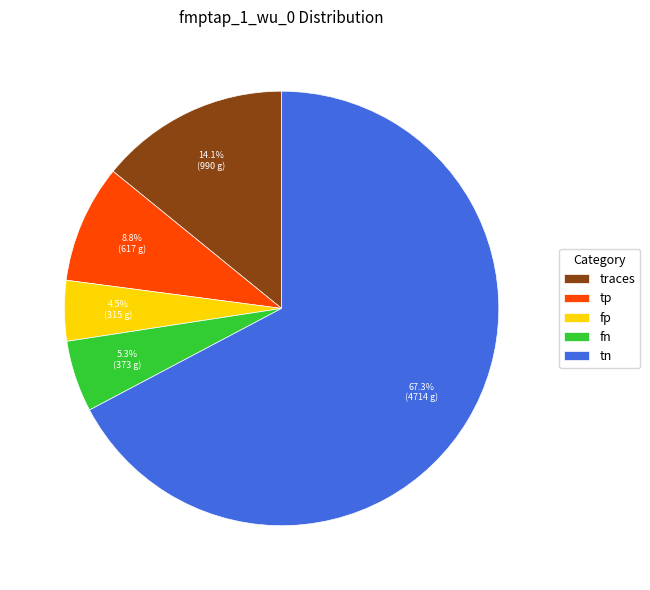

Is it true that tn is 75% of the pie?

False